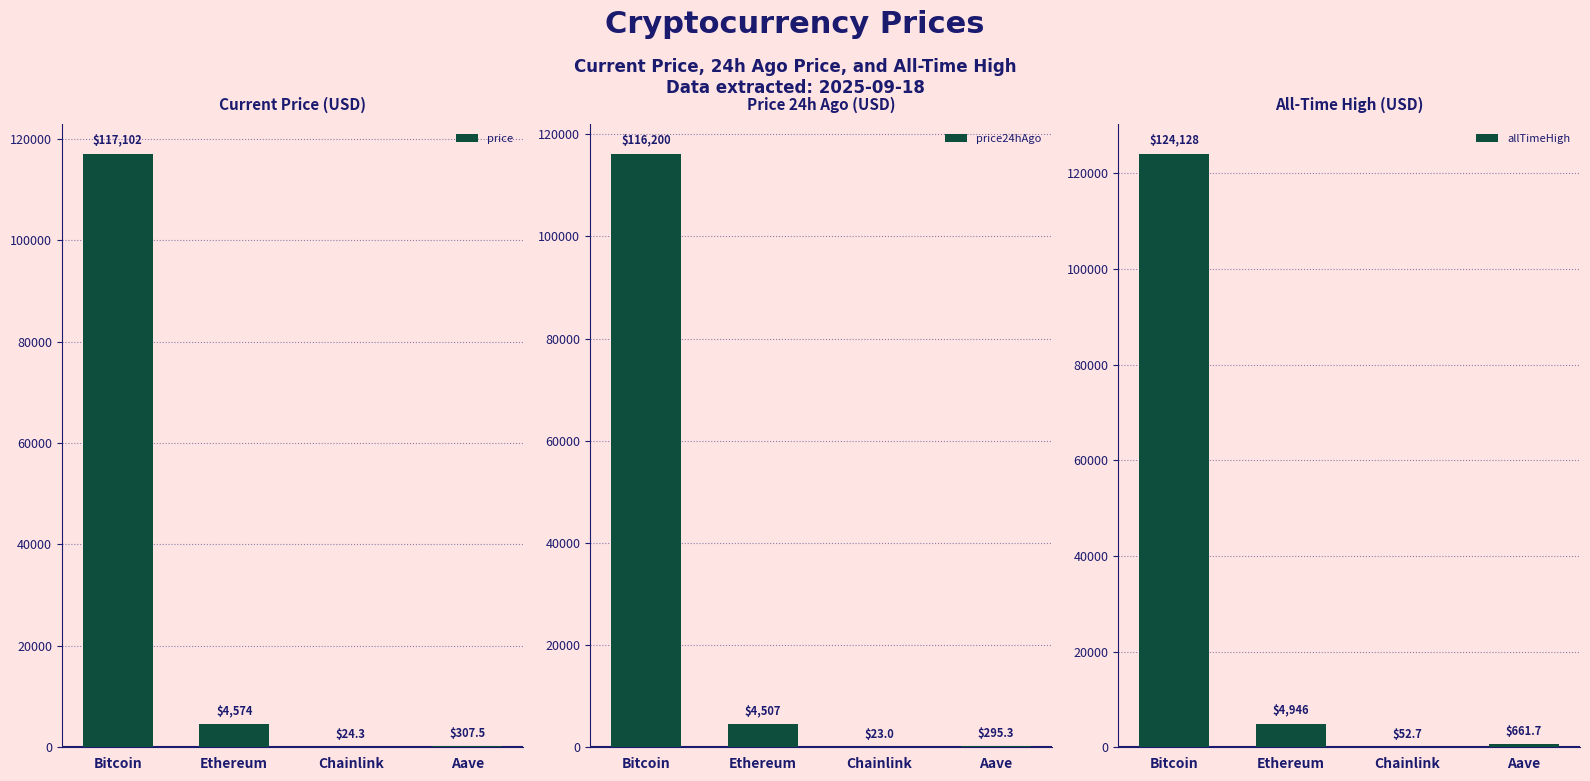

How many groups of bars are there?

4